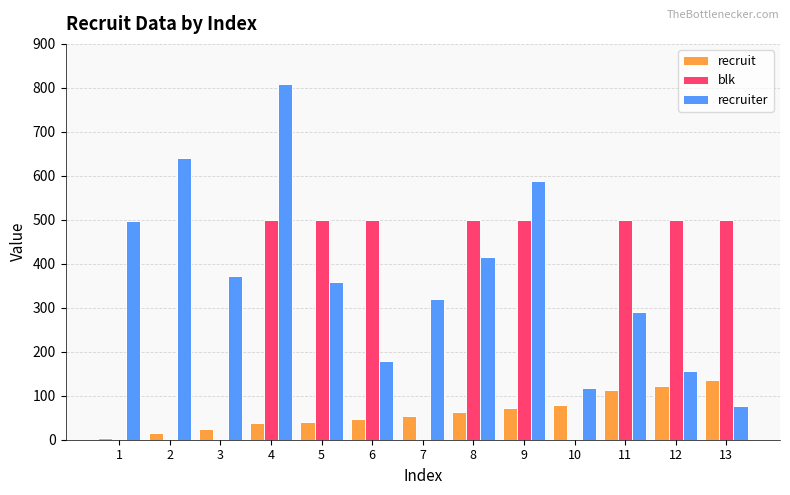

True or false: blk has a value of -244.7 at 3.

False